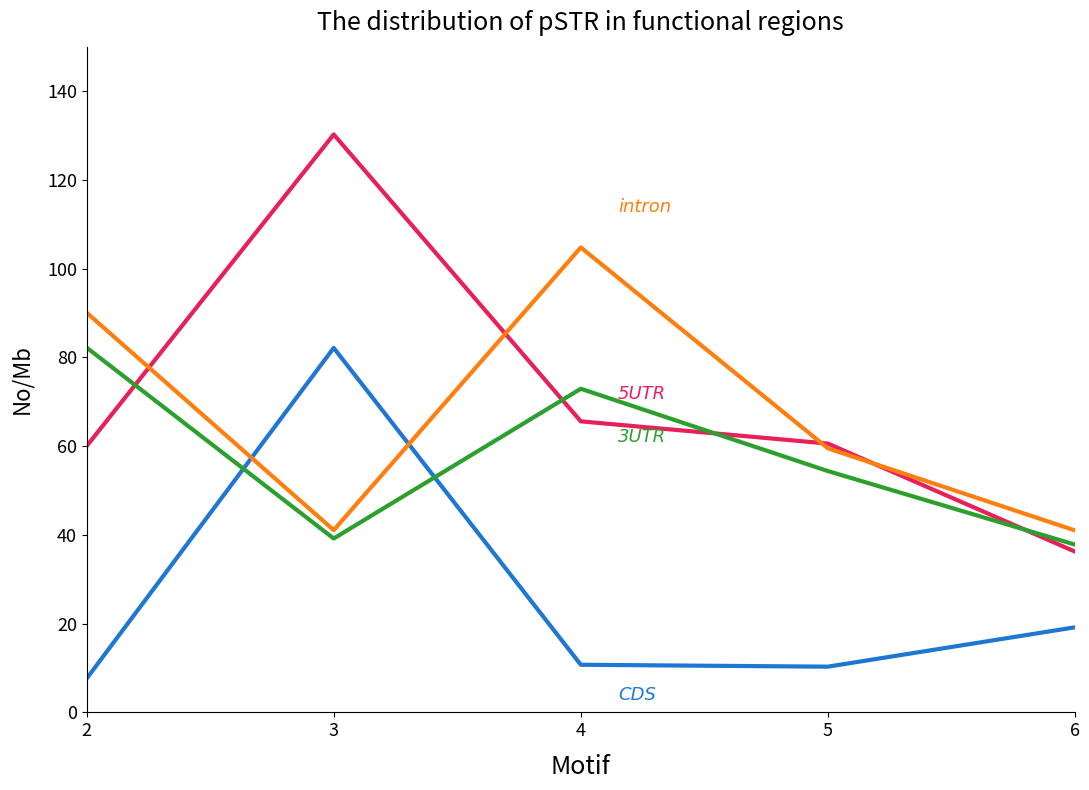

What is the total value across all series at 6?

134.2